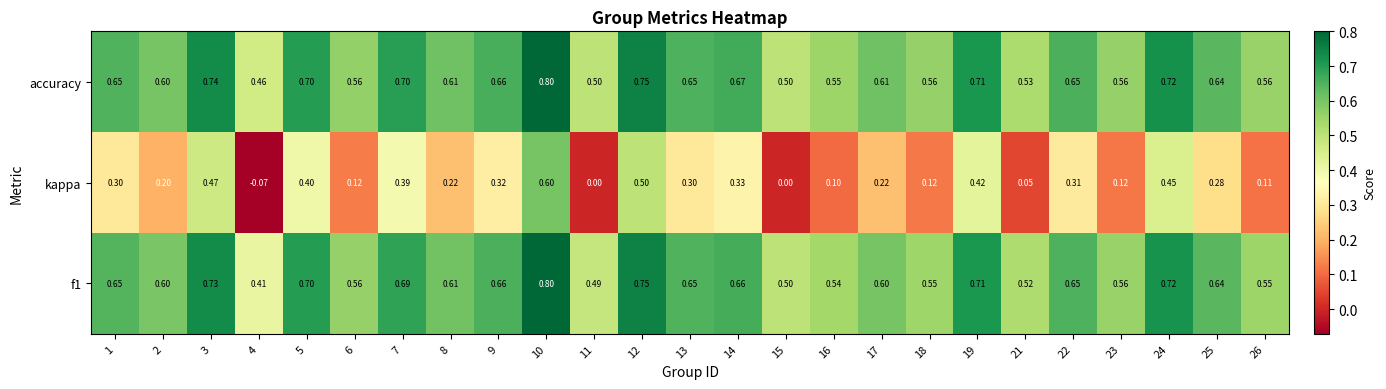

Between 7 and 19, which series saw the biggest shift?

kappa